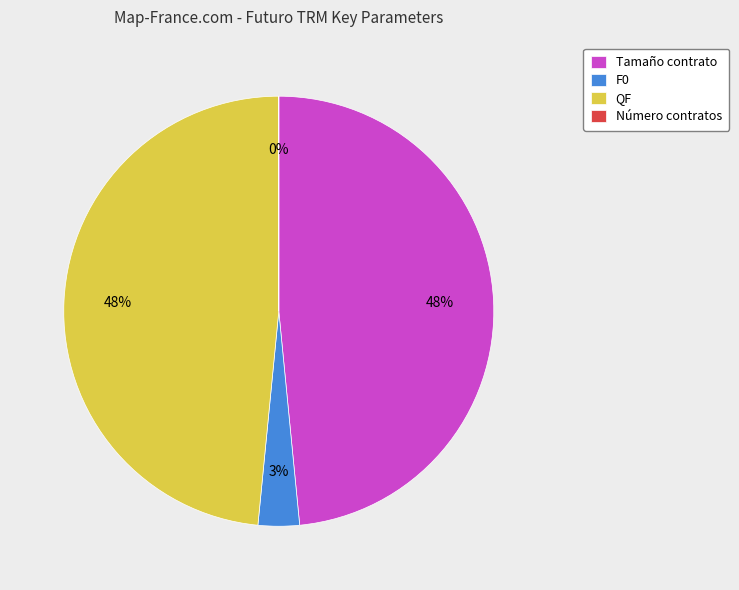

Is QF the majority of the pie?

No